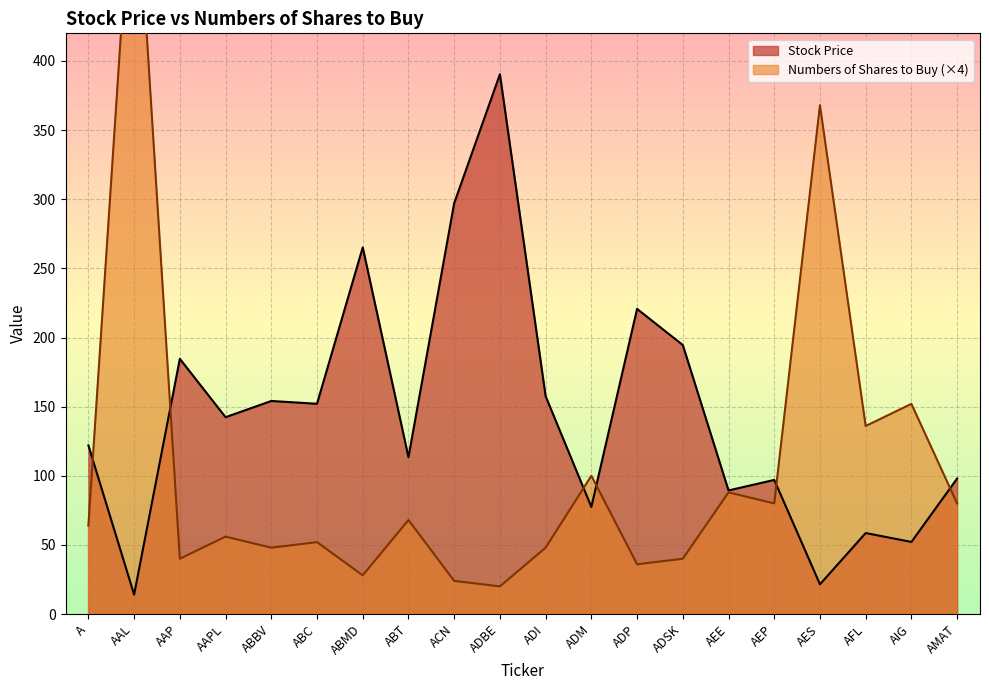

Between which two adjacent categories do Numbers of Shares to Buy and Stock Price first intersect?

A and AAL